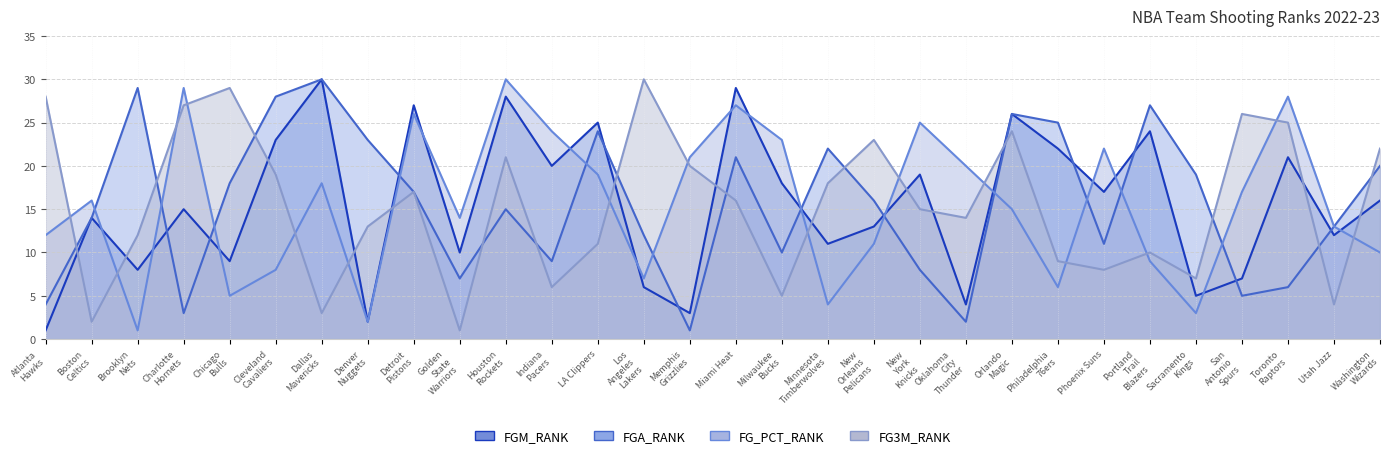

What is the spread (max minus min) of values at Cleveland Cavaliers?

20